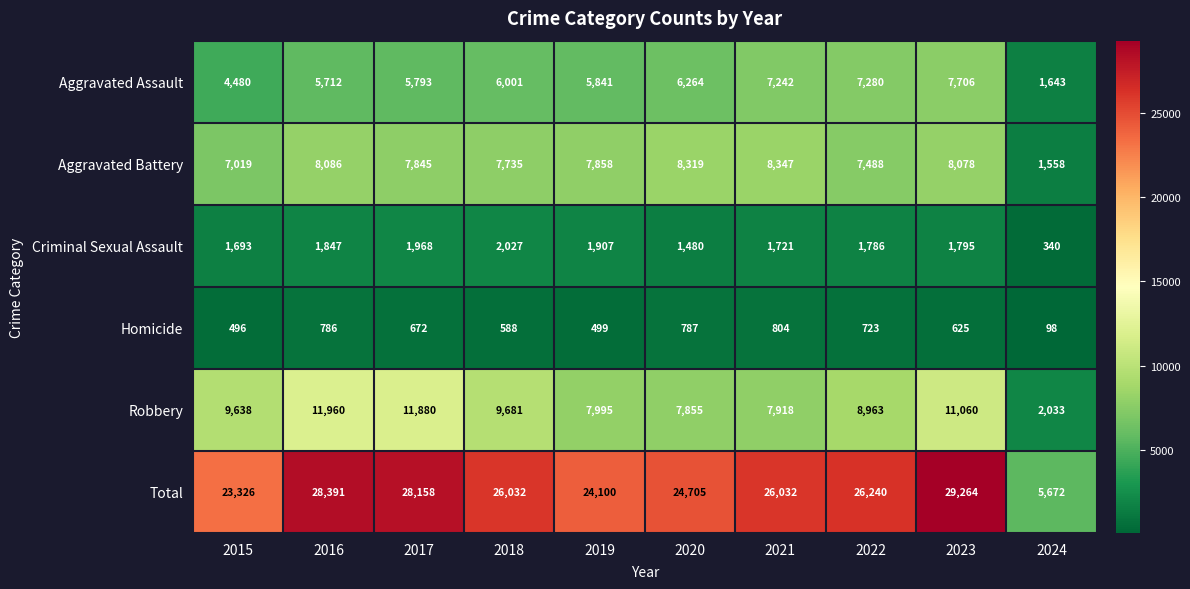

Which category has the highest value in the Total series?

2023